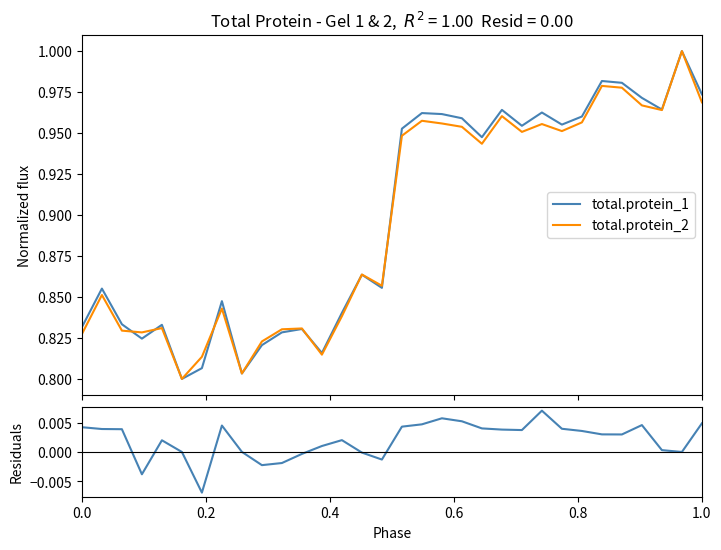

Count the total.protein_2 values in the range 0 to 1.

32